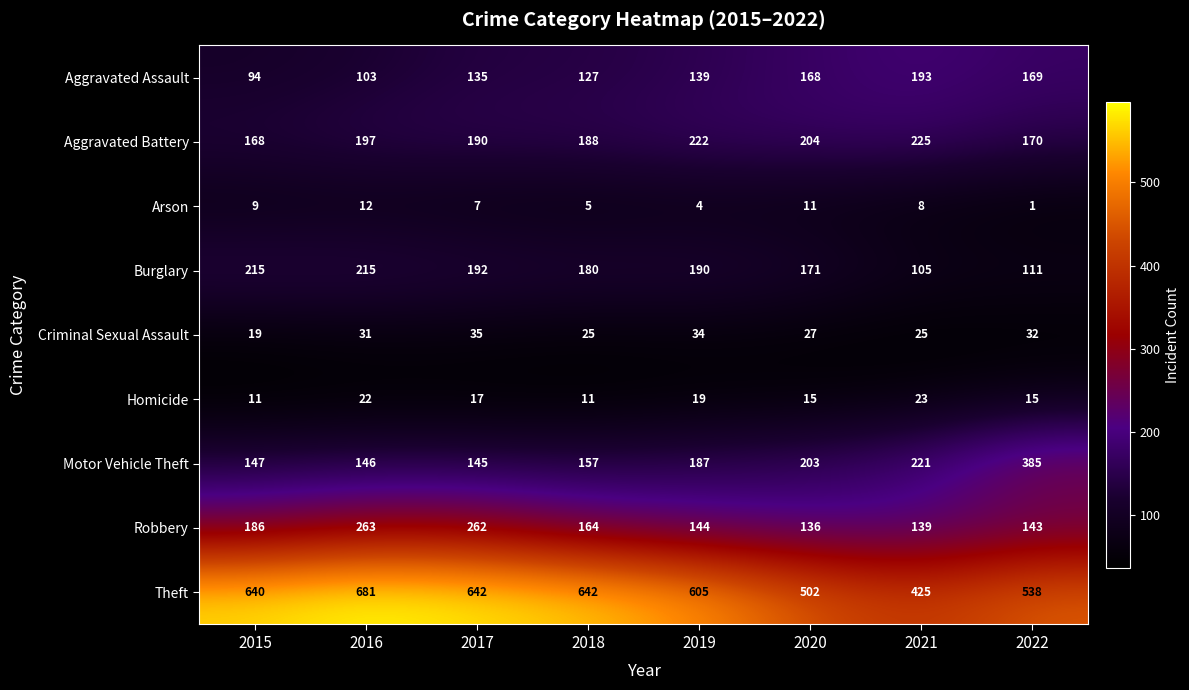

What is the average value of the Aggravated Battery series?

196